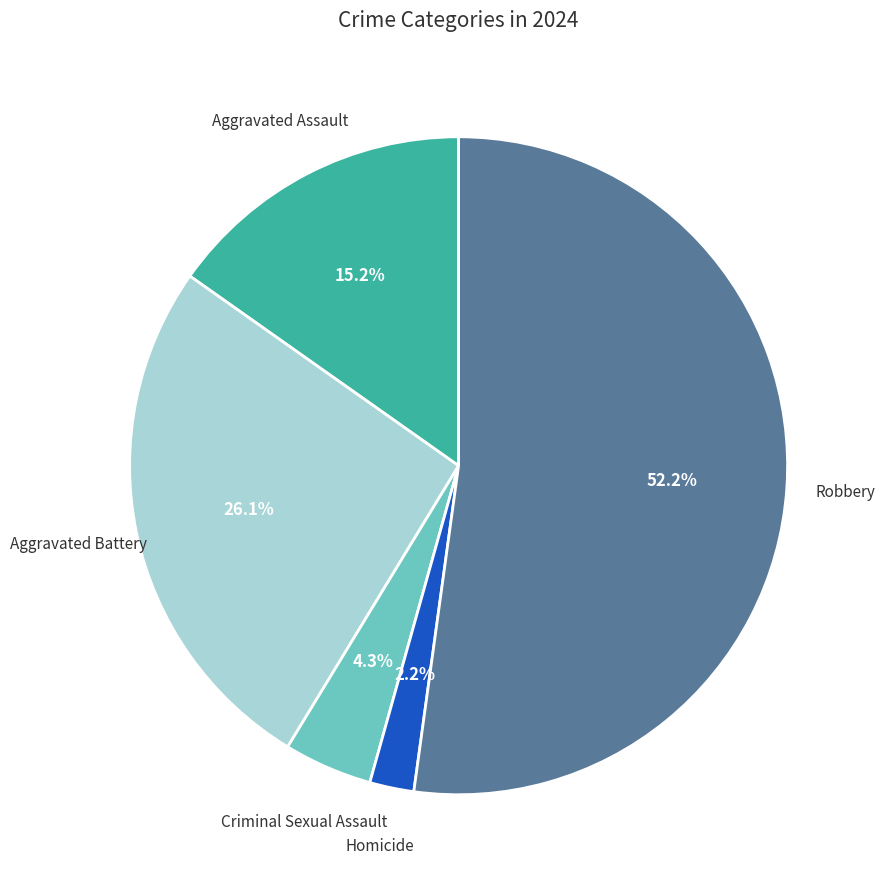

Is there any slice that represents more than half of the pie?

Yes